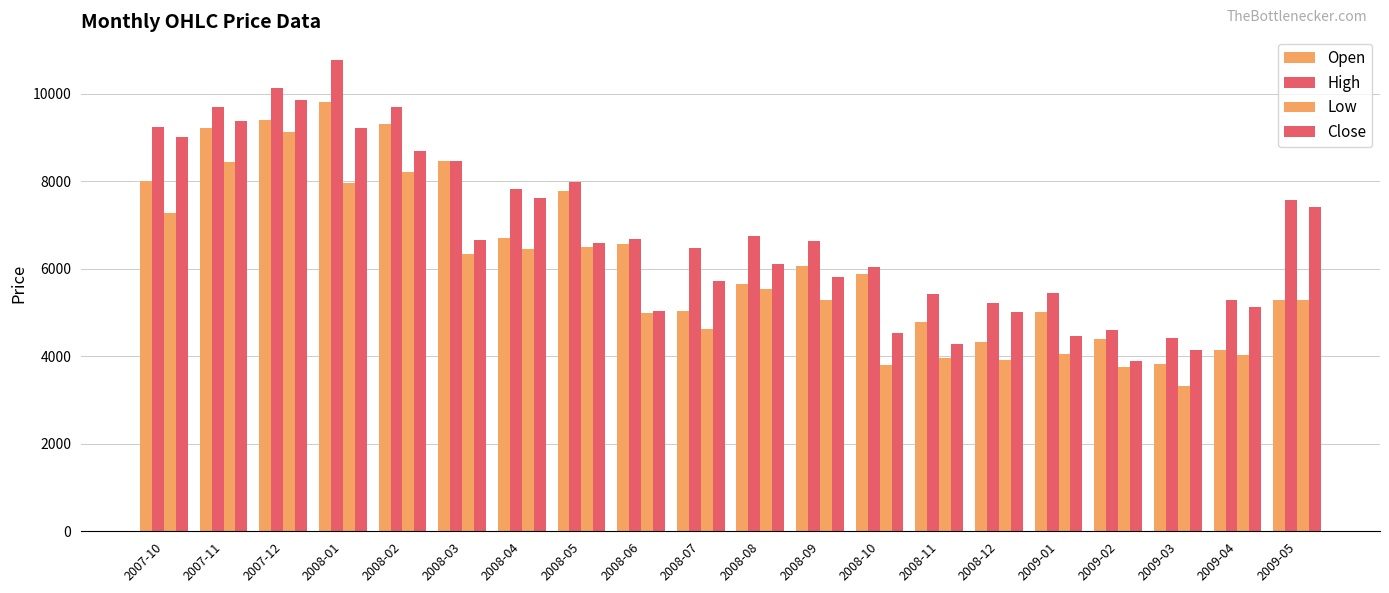

Between 2008-04 and 2008-10, which series saw the biggest shift?

Close